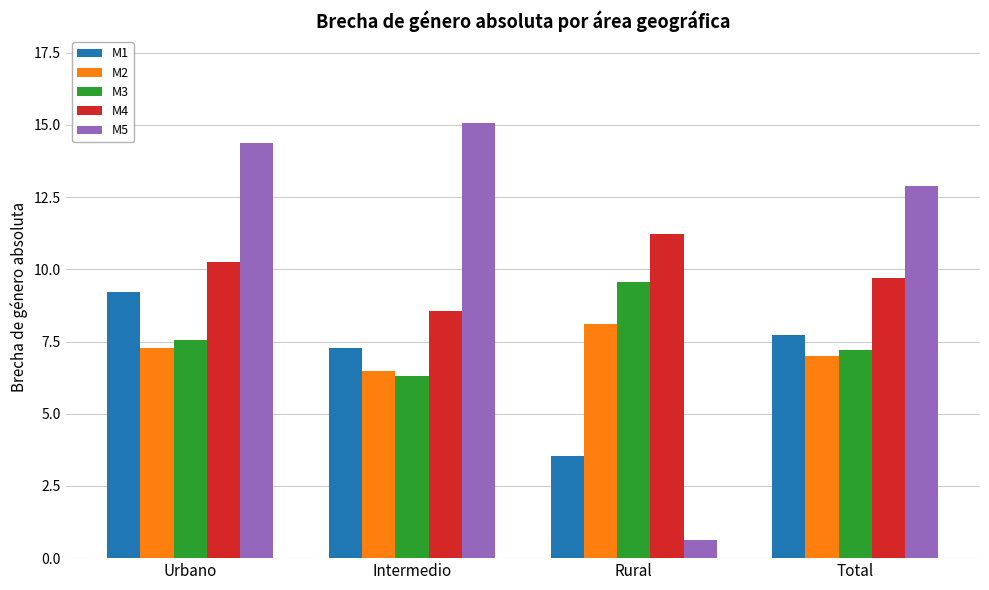

The value of M3 at Rural is 14.8. True or false?

False